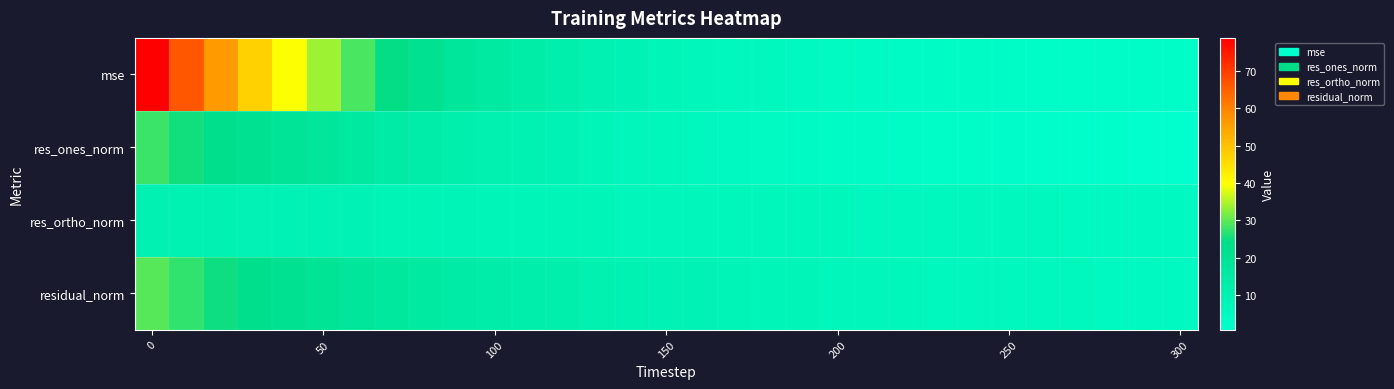

Which series has the widest spread of values?

mse